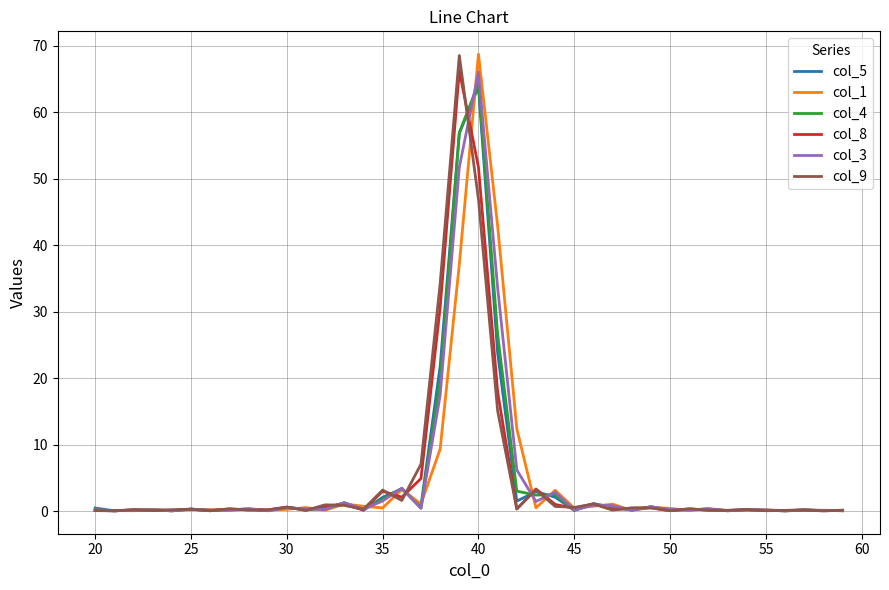

What is the greatest value displayed?

68.7